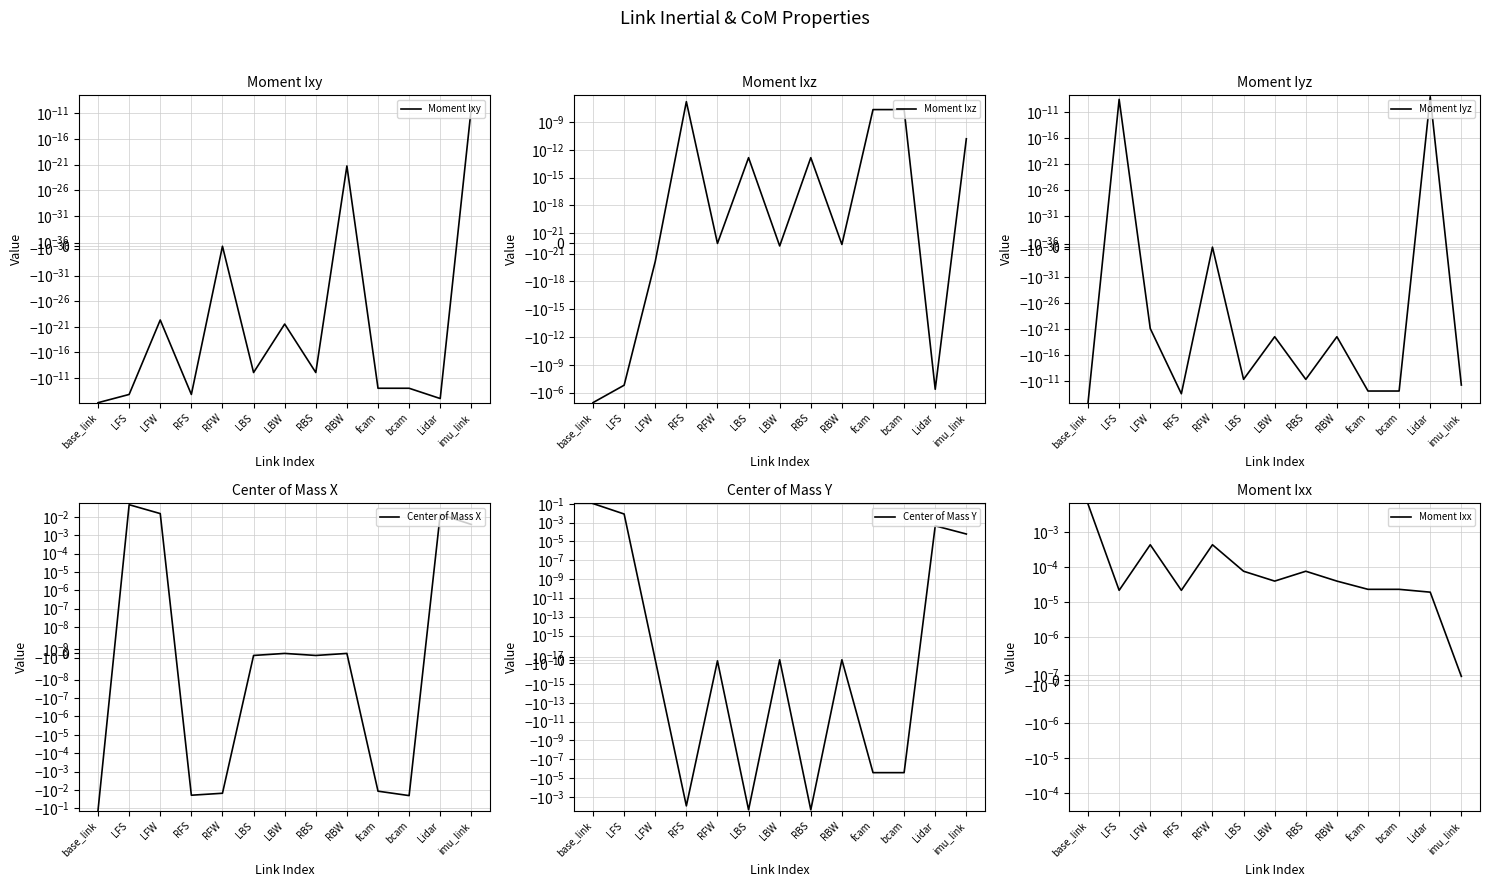

What is the greatest value displayed?

0.1